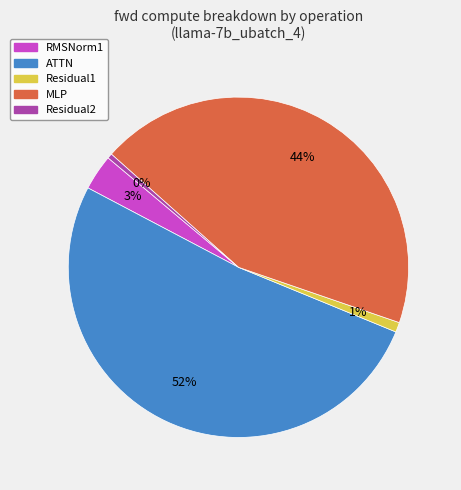

Which slice represents more than half of the pie?

ATTN